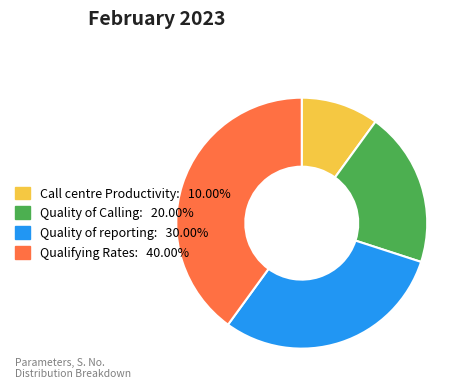

Which slice is the largest?

Qualifying Rates